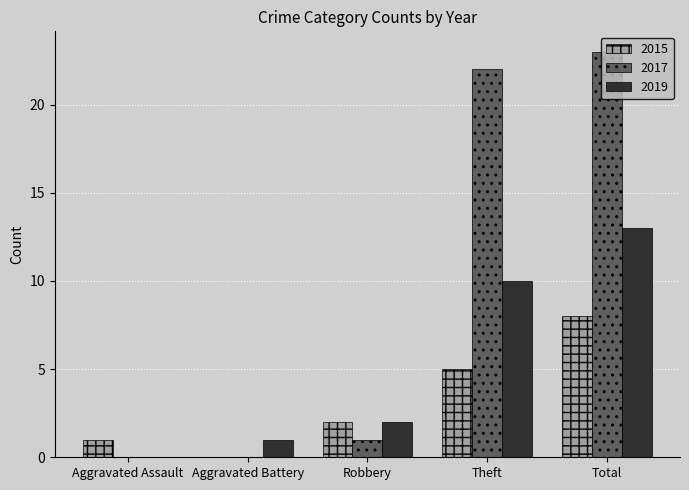

The 2017 series shows -8 at Aggravated Assault. True or false?

False